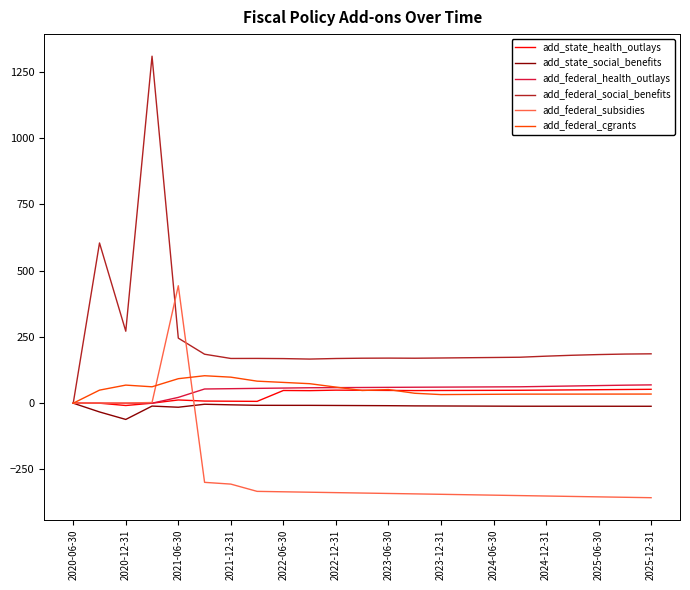

Which series has the largest total across all categories?

add_federal_social_benefits